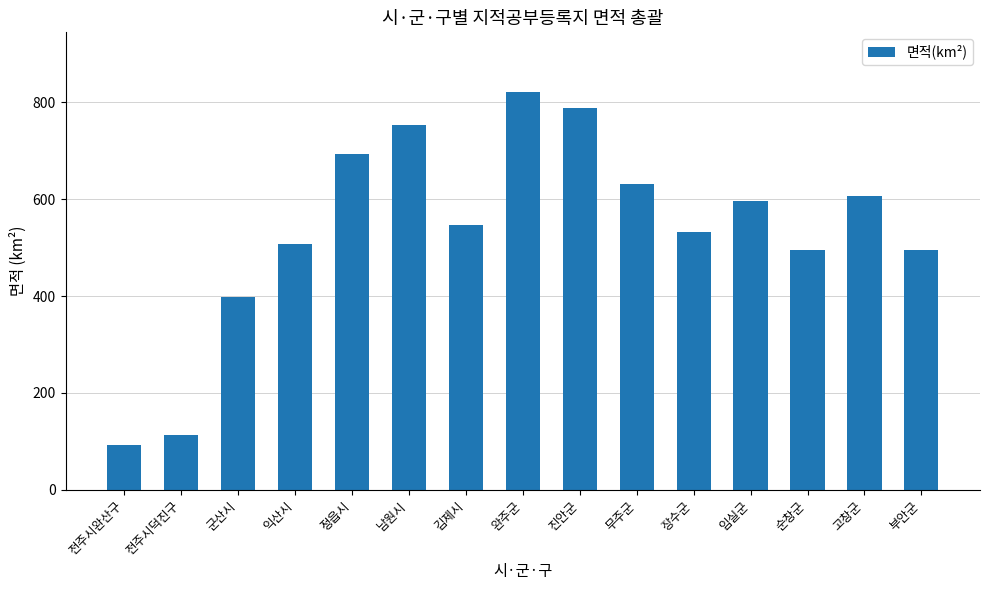

What is the label of the 10th bar from the right?

남원시